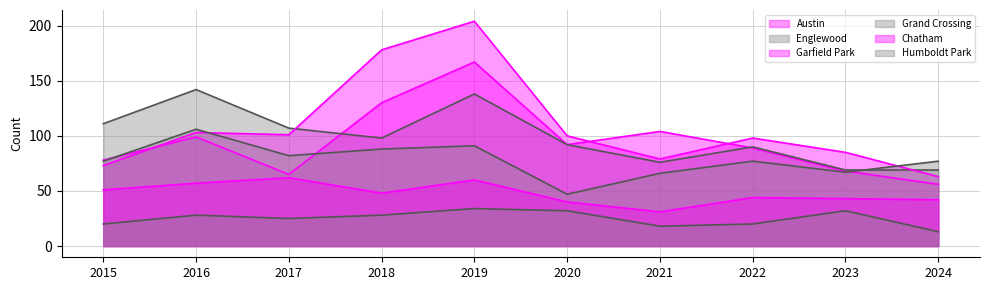

Reading left to right, list all the values displayed in this chart.

Austin: 78	99	65	130	167	92	104	89	68	56
Englewood: 111	142	107	98	138	92	76	90	69	69
Garfield Park: 73	103	101	178	204	100	79	98	85	63
Grand Crossing: 77	106	82	88	91	47	66	77	67	77
Chatham: 51	57	62	48	60	40	31	44	43	42
Humboldt Park: 20	28	25	28	34	32	18	20	32	13